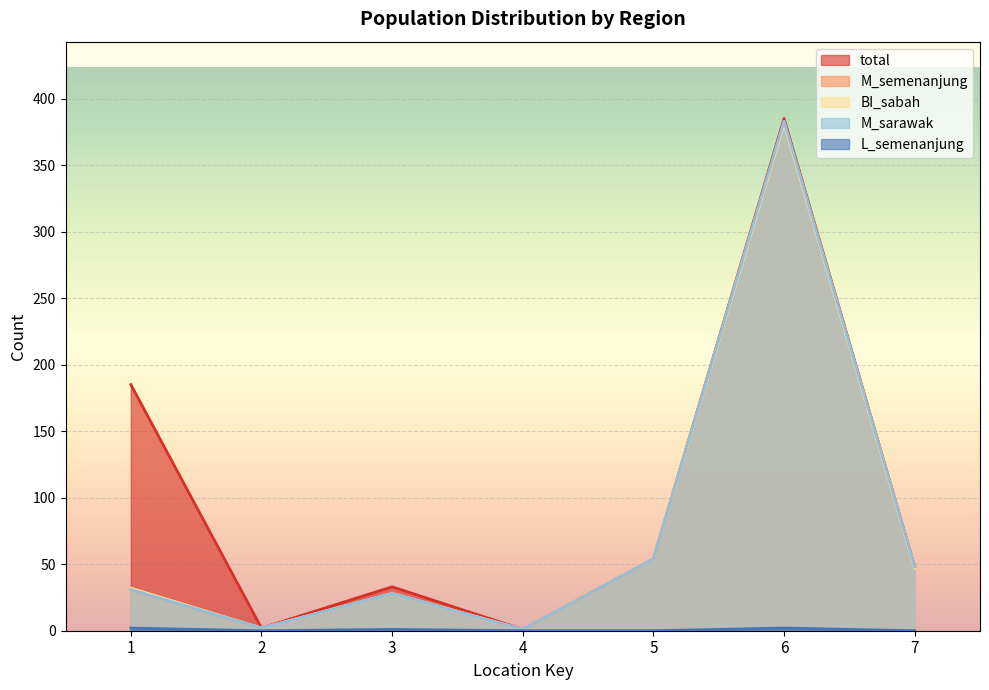

At which category is the sum across all series the highest?

6